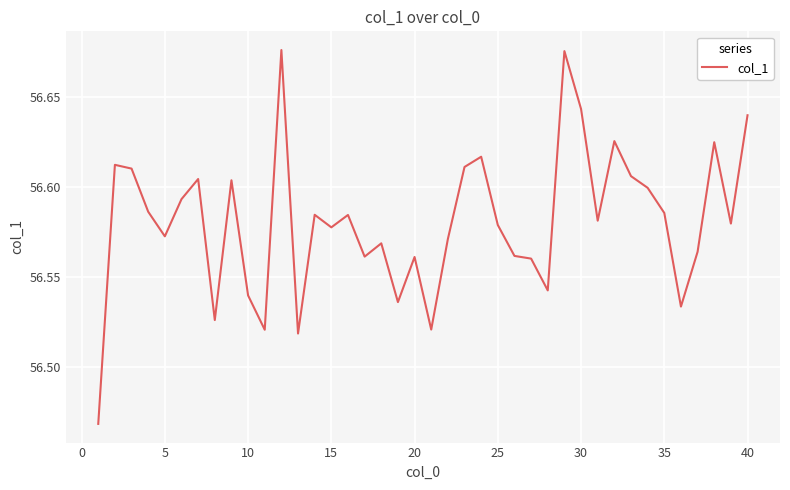

Is this an area chart (filled region under the line)?

No